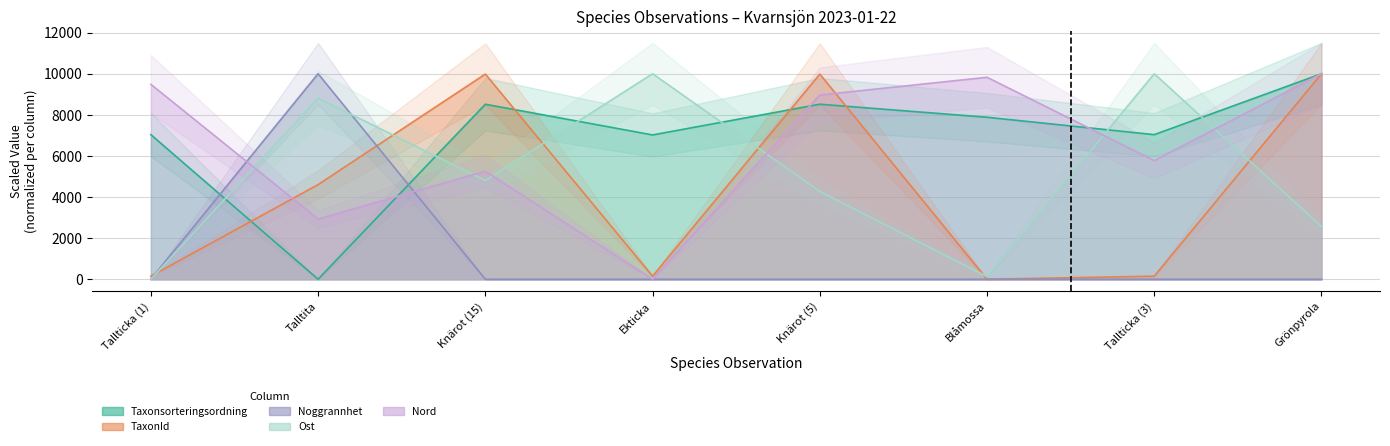

Where is Nord nearest to the value 5000?

Knärot (15)